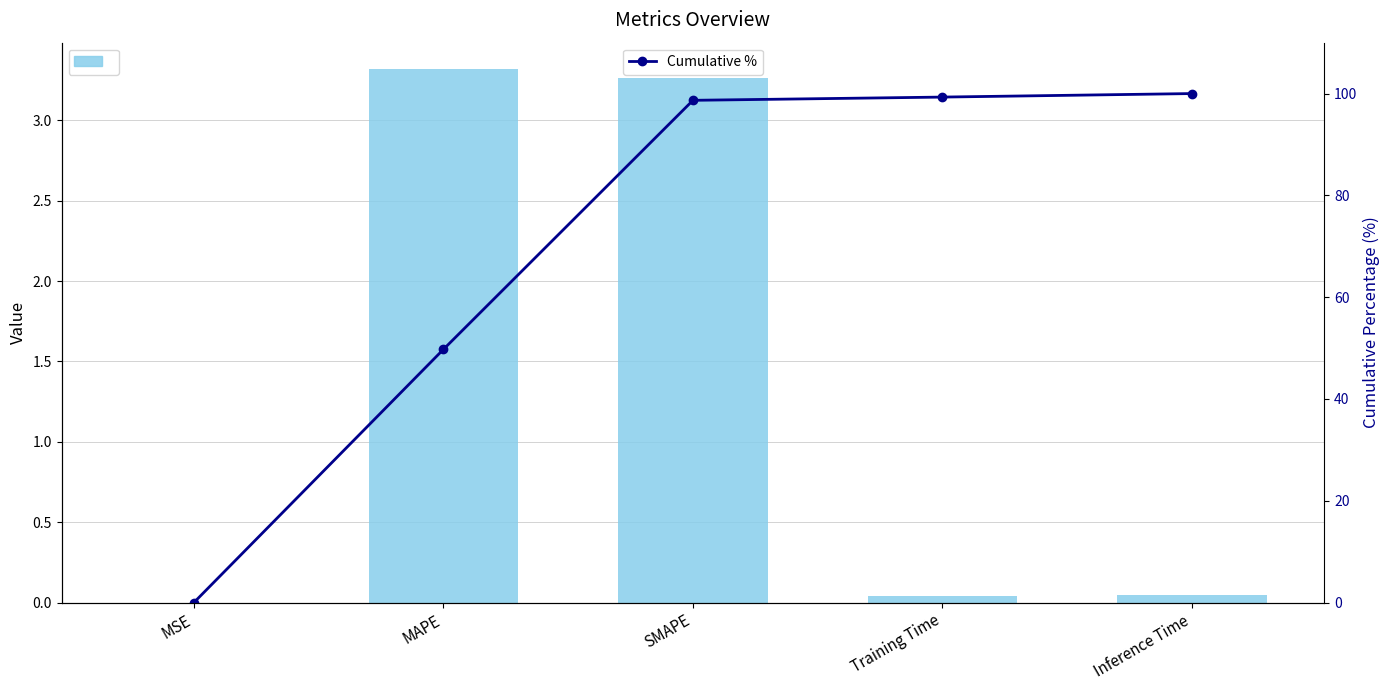

Is the value of Cumulative % at MAPE greater than the value of Metric Value at SMAPE?

Yes